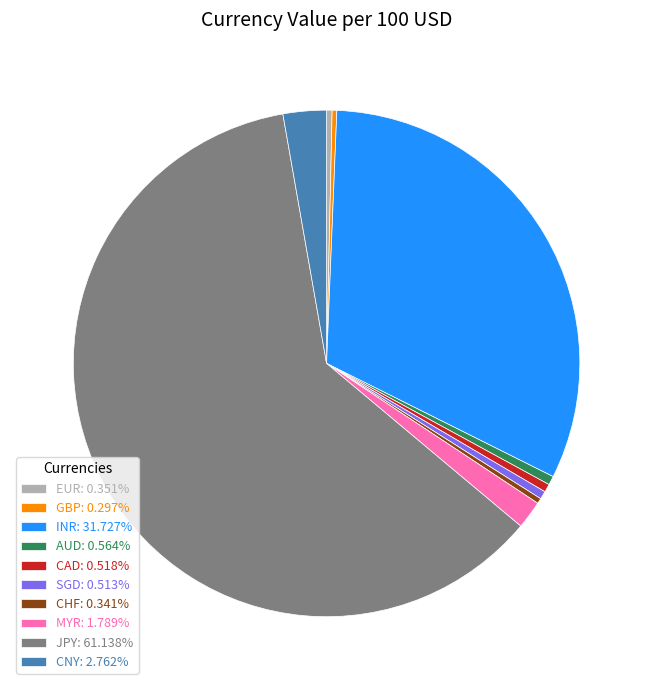

Is there a majority slice in this chart?

Yes